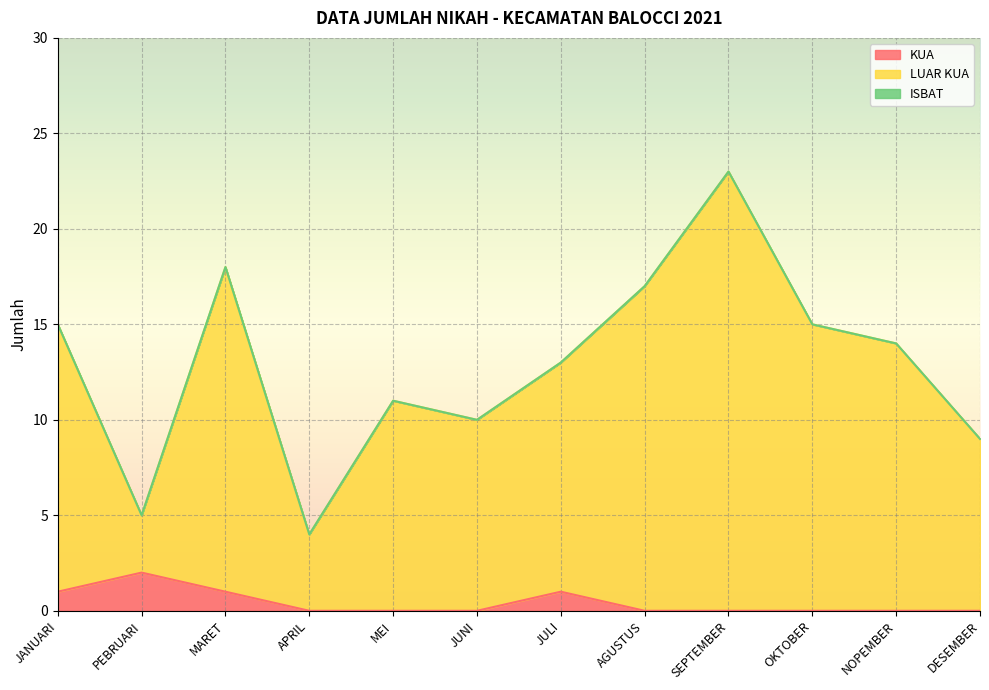

What is the label of the 1st point from the left?

JANUARI